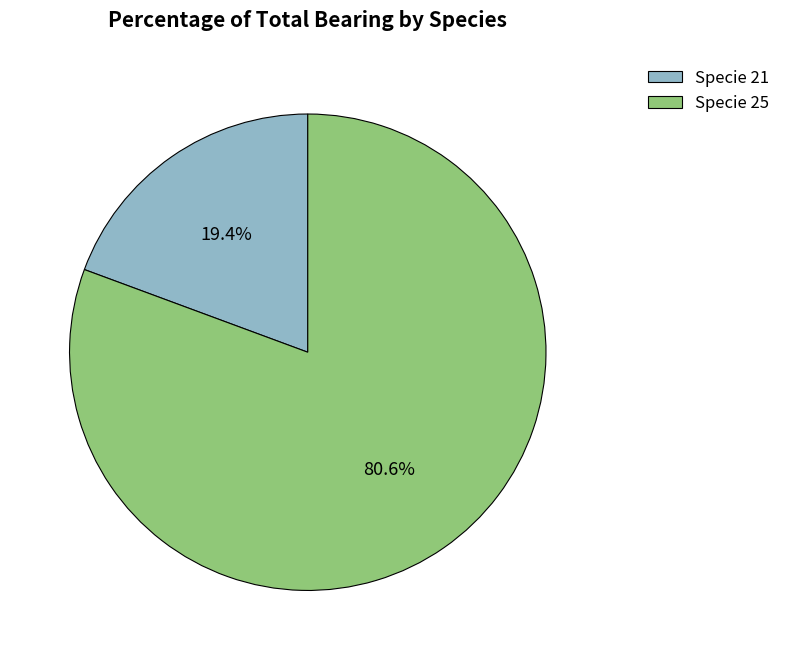

Which slice is the largest?

Specie 25